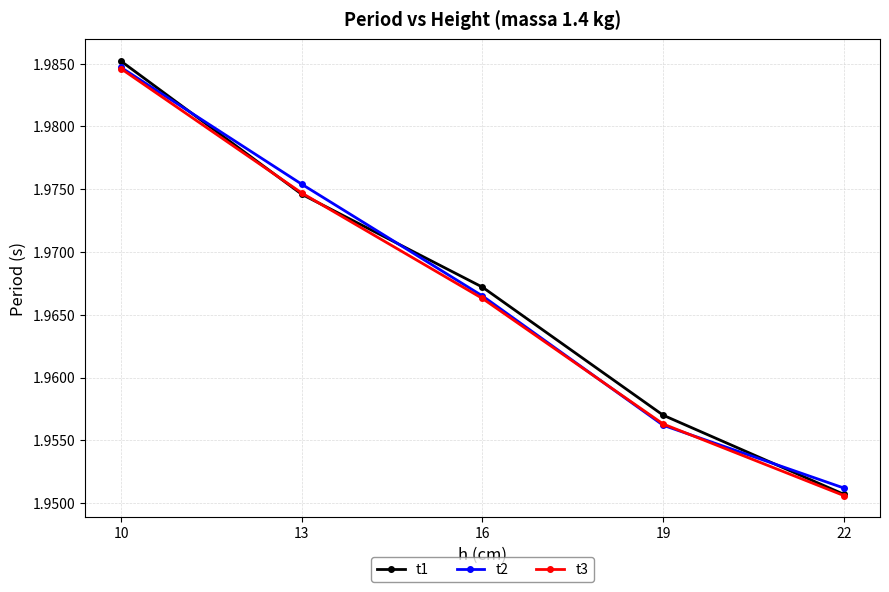

The value of t3 at 22 is 2.0. True or false?

True